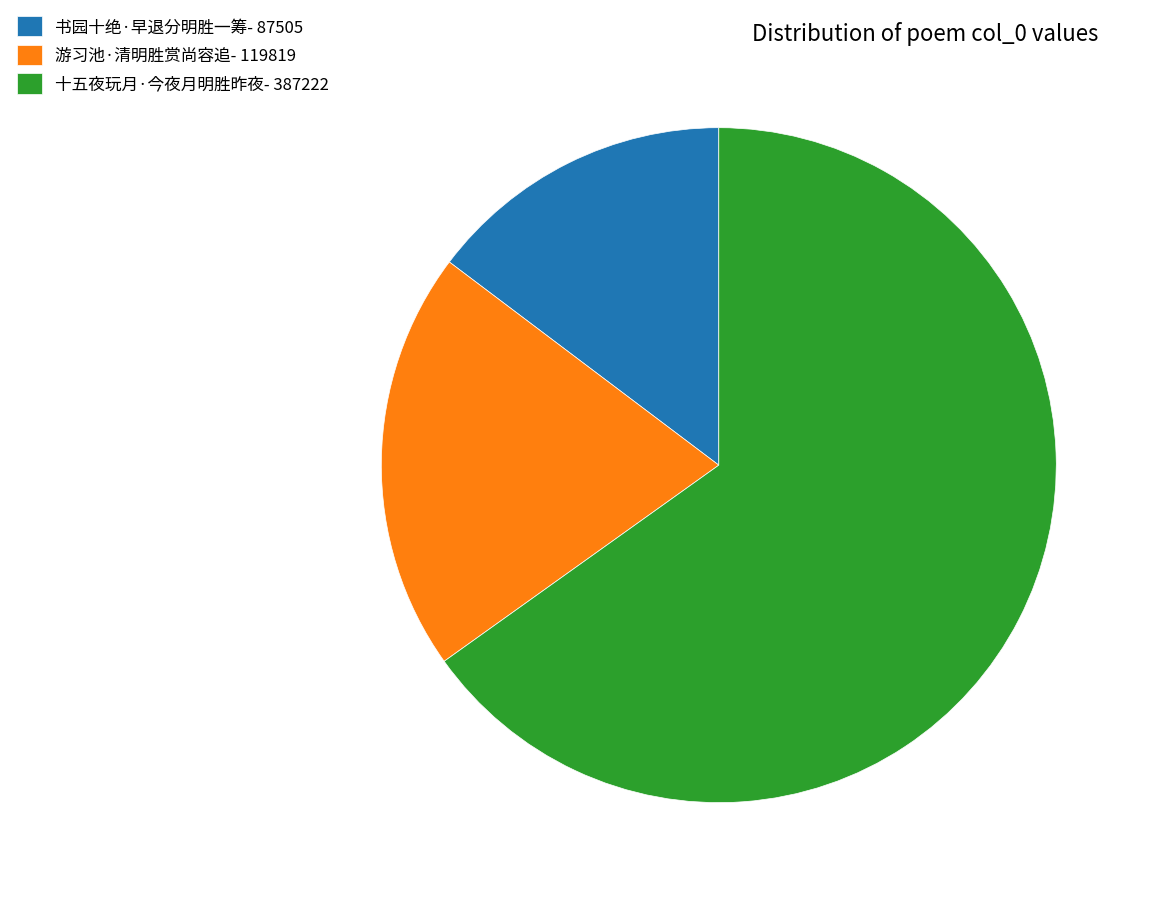

True or false: 游习池·清明胜赏尚容追 accounts for 20% of the total.

True